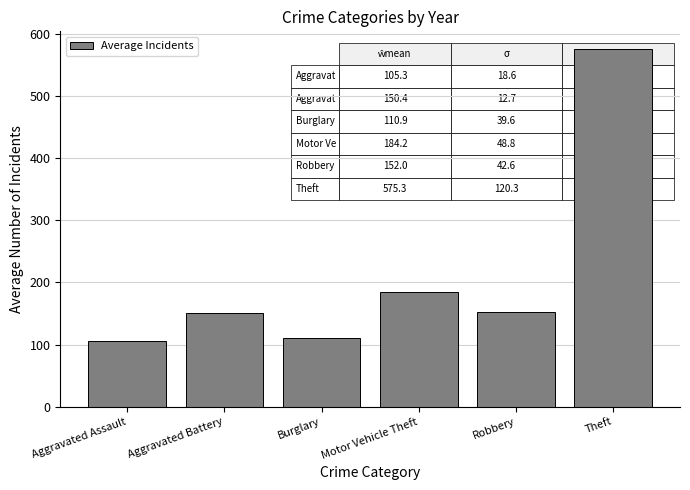

What is the value of the 2nd bar from the left?

150.4